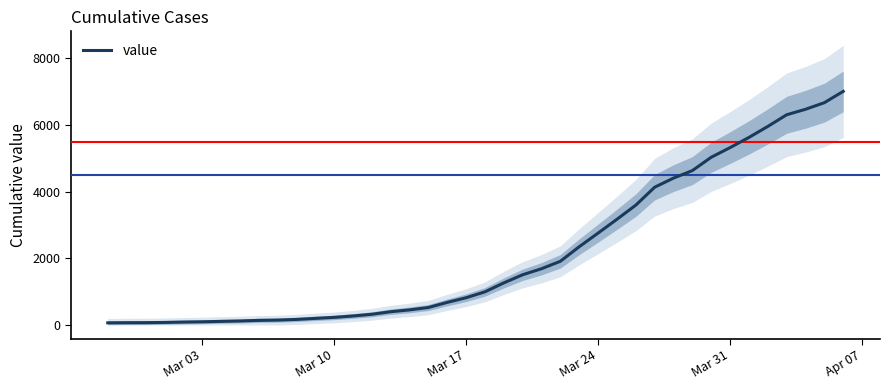

The value of value at Mar 10 is 227. True or false?

True